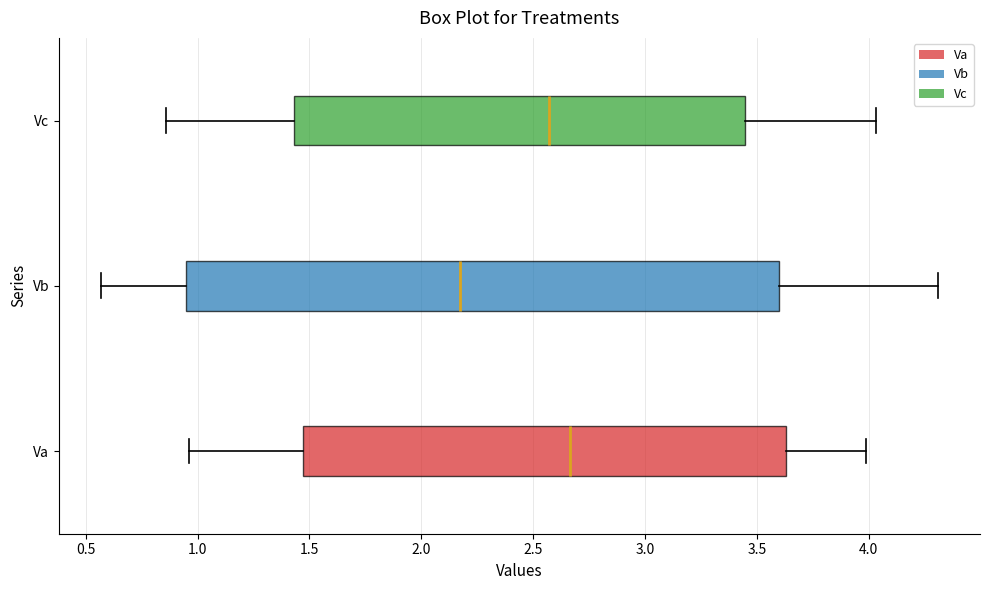

Reading bottom to top, transcribe this box plot: for each box, give where its median line is, the range the box spans, and where its two whiskers end, as read against the x-axis. The values are not printed on the chart, so give them approximately, as read against the axis.

Va: median 2.65, box 1.45 to 3.65, whiskers 0.95 to 4.00
Vb: median 2.15, box 0.95 to 3.60, whiskers 0.55 to 4.30
Vc: median 2.55, box 1.45 to 3.45, whiskers 0.85 to 4.05